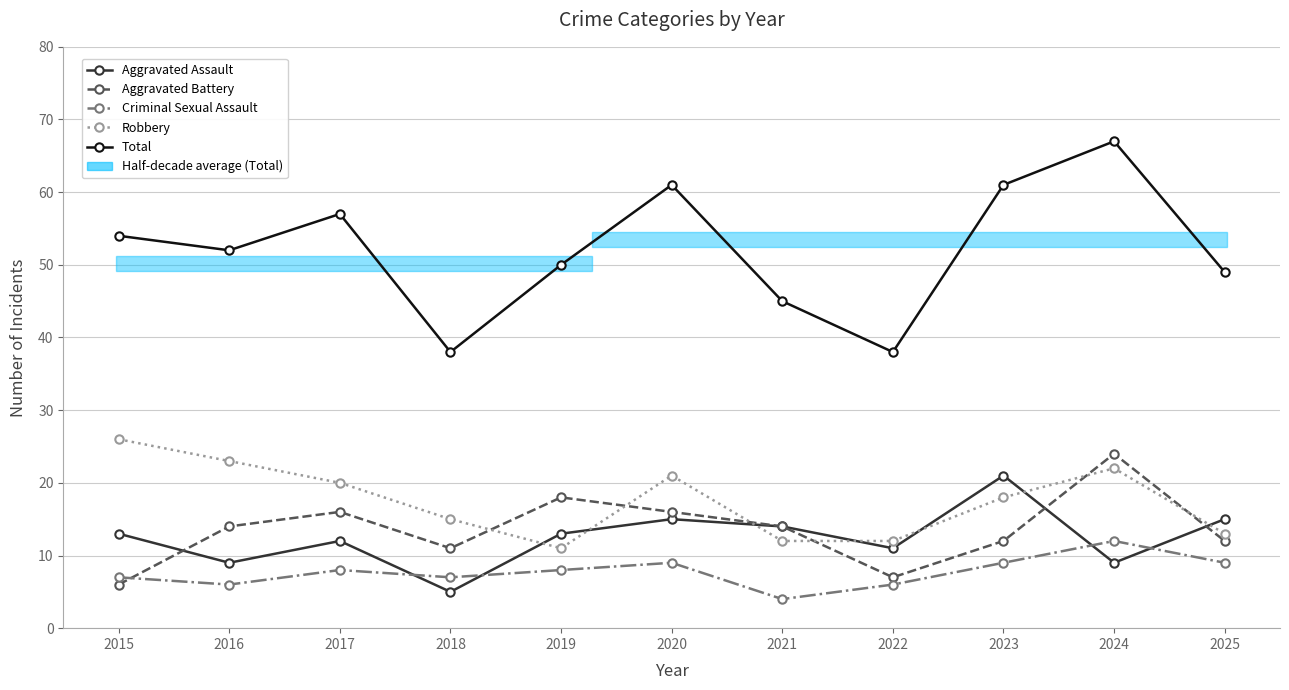

Is this an area chart (filled region under the line)?

No